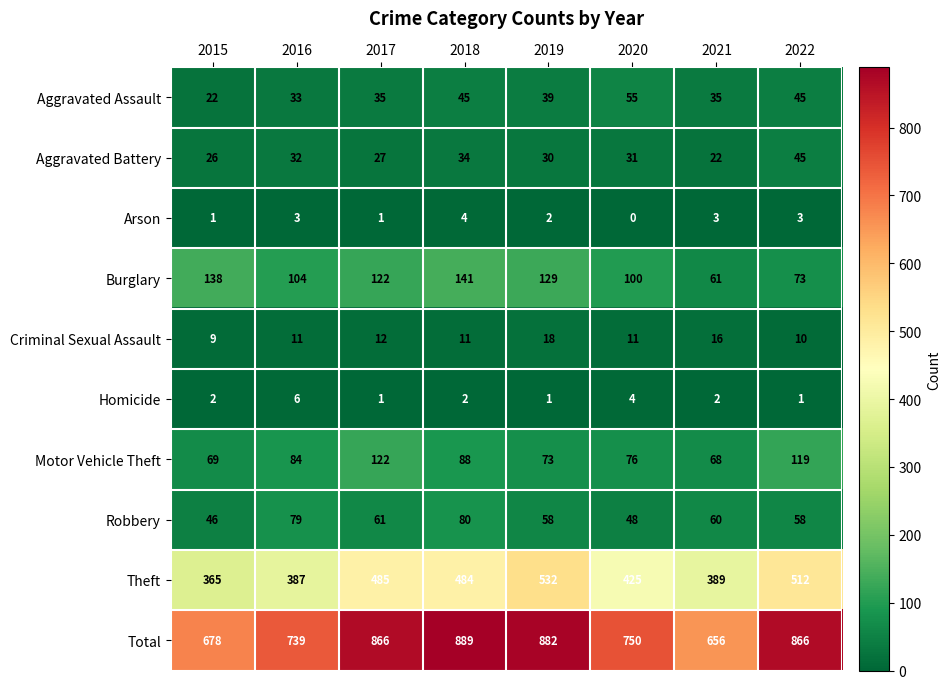

The Arson series shows 3 at 2019. True or false?

False